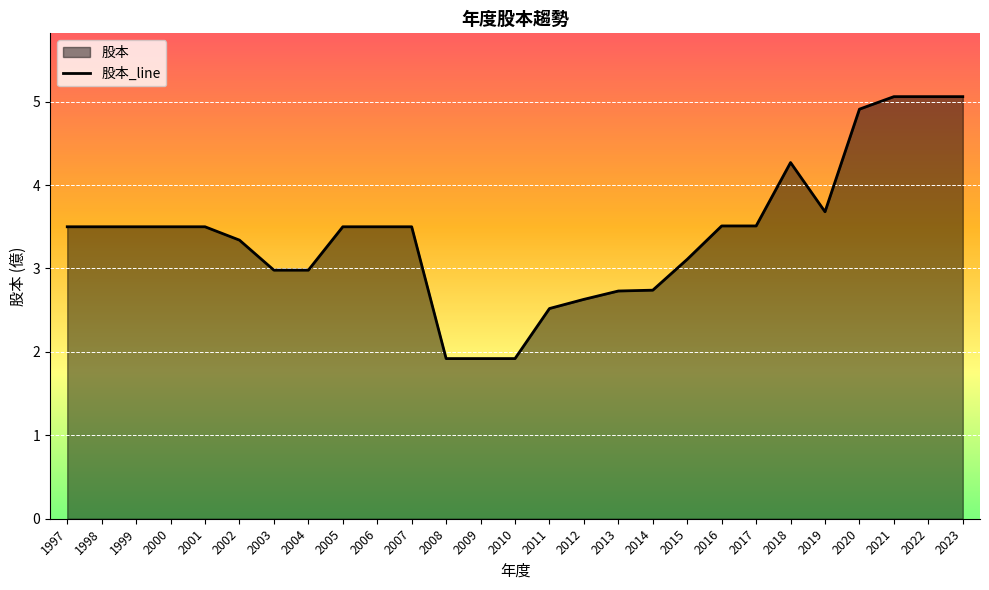

Which category has the highest value across all series?

2021